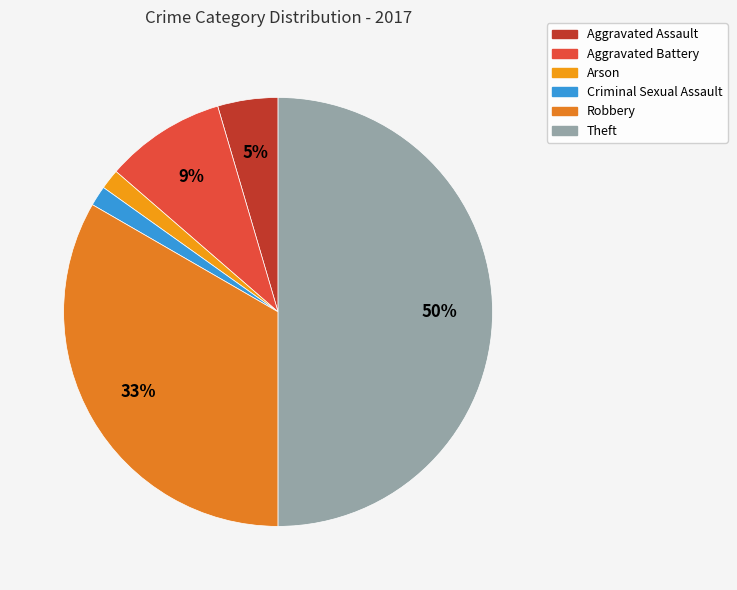

To the nearest percent, what percentage of the pie is Criminal Sexual Assault?

2%